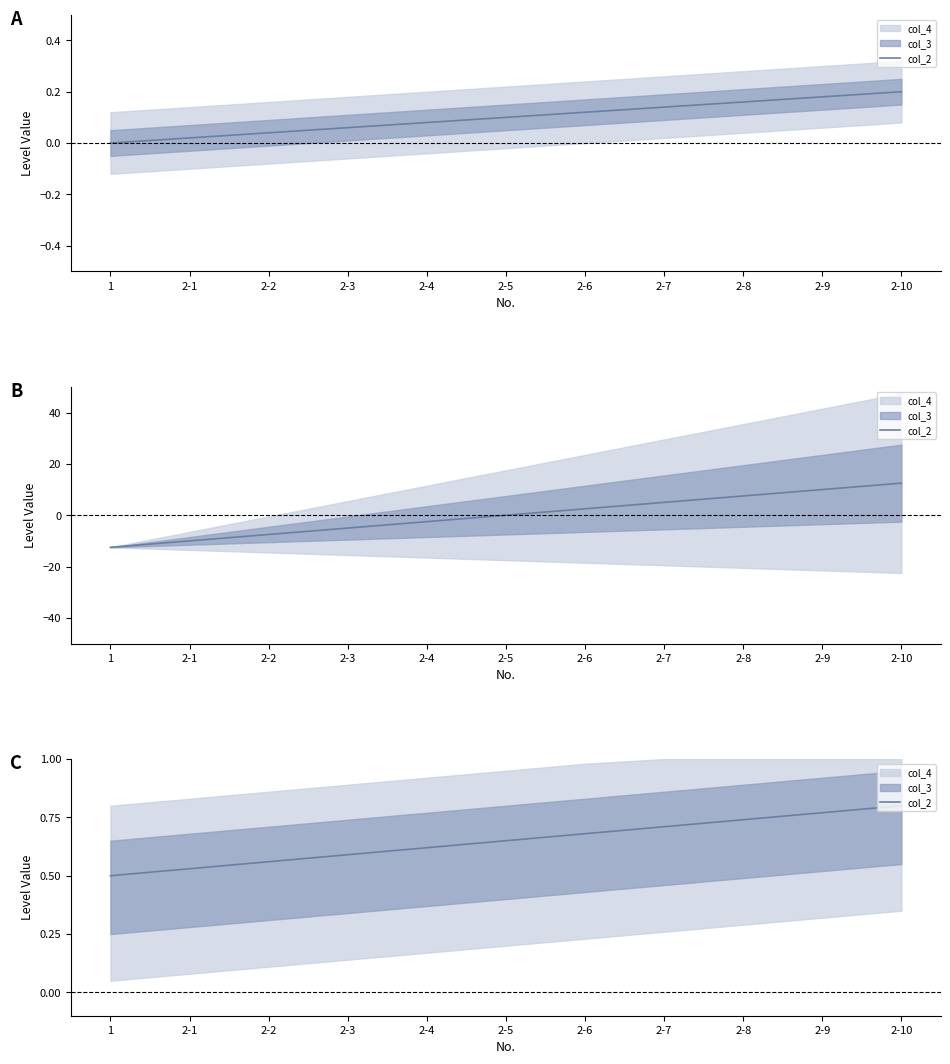

What is the average value?

0.7